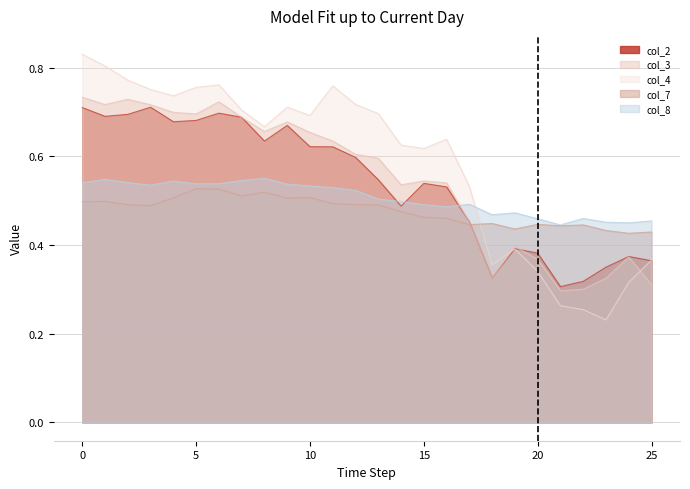

The col_8 series shows 0.5 at 14. True or false?

True